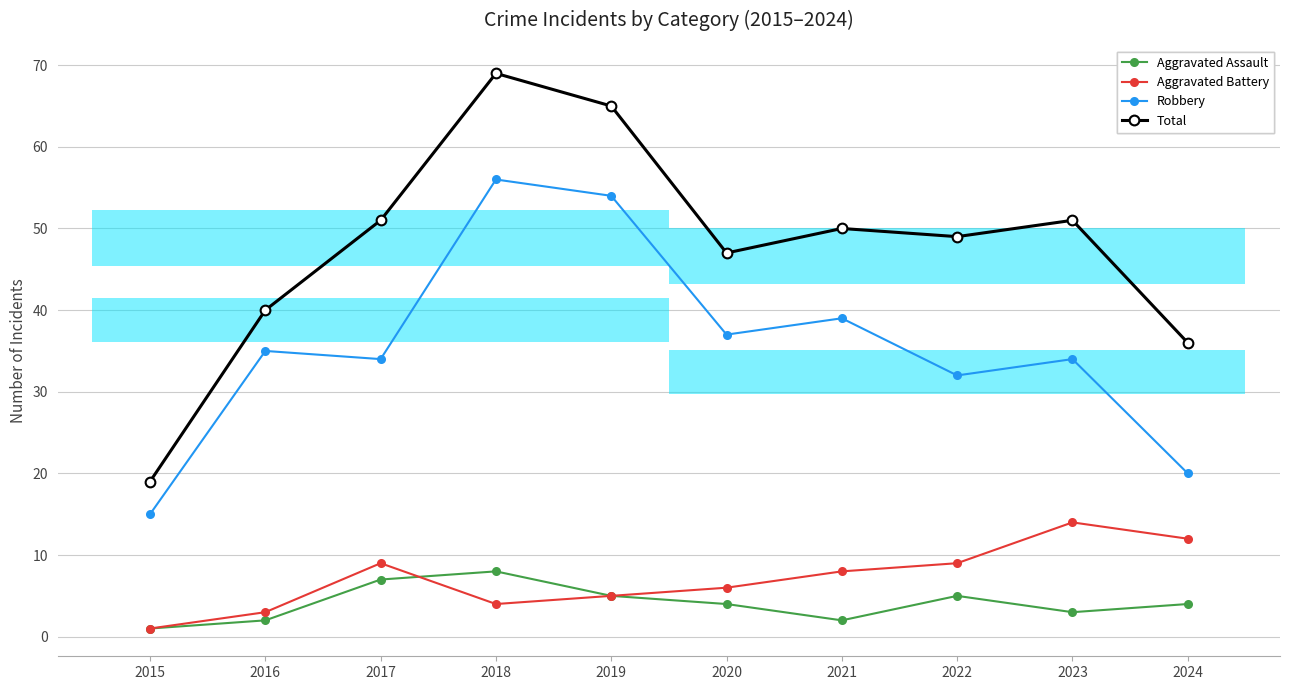

Where does the Robbery series first go above 35?

2018